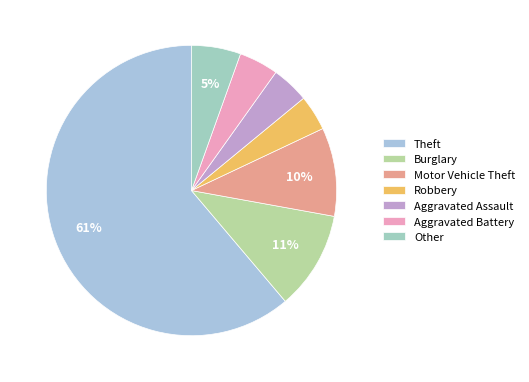

To the nearest percent, what is the average slice percentage?

14%